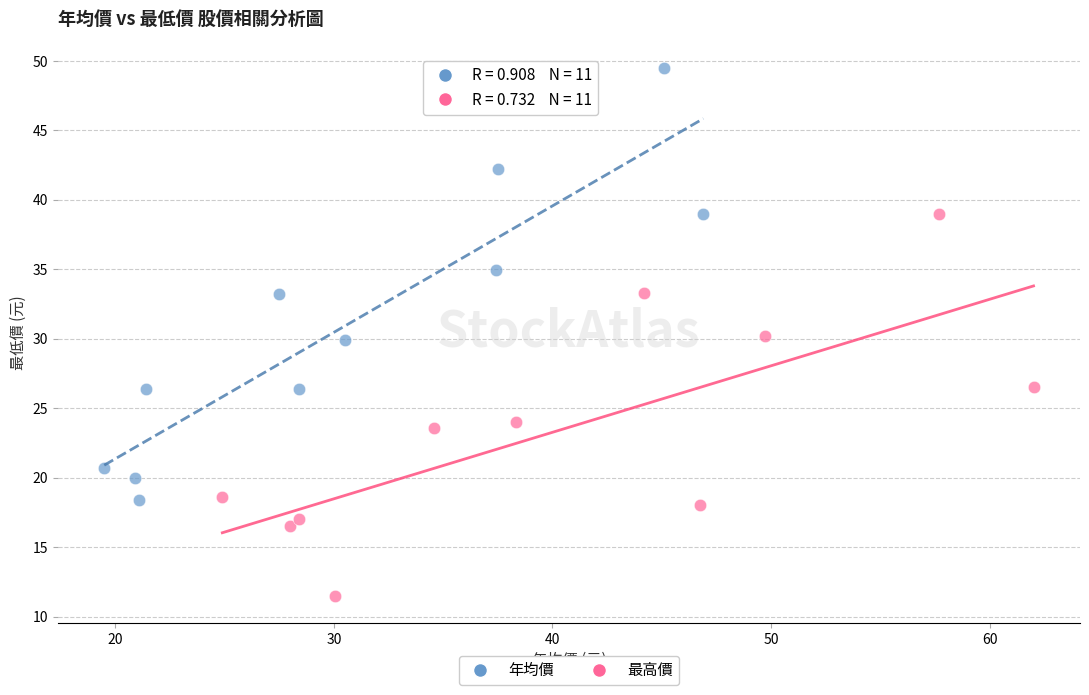

Which series has the largest Y range (max minus min)?

年均價